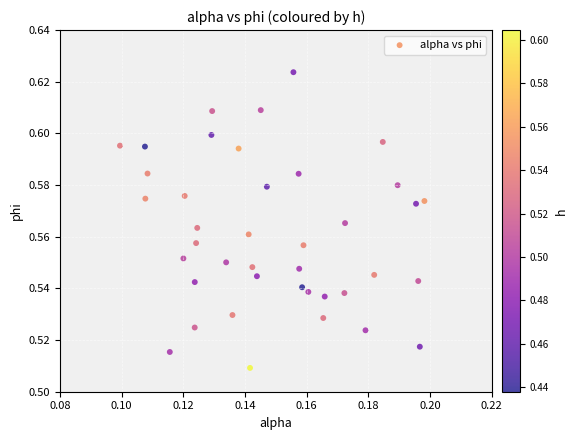

Count the number of points in this scatter plot.

40